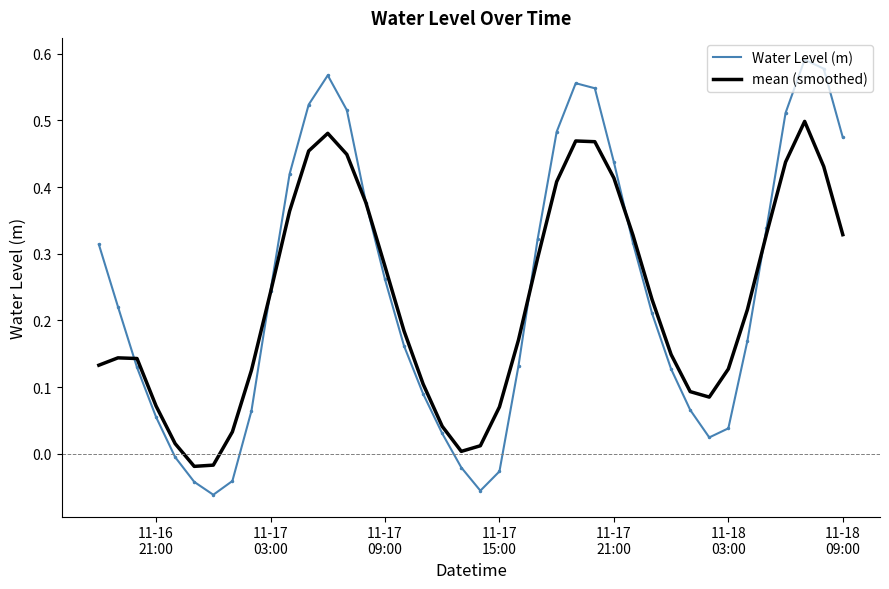

Which series has the widest spread of values?

Water Level (m)